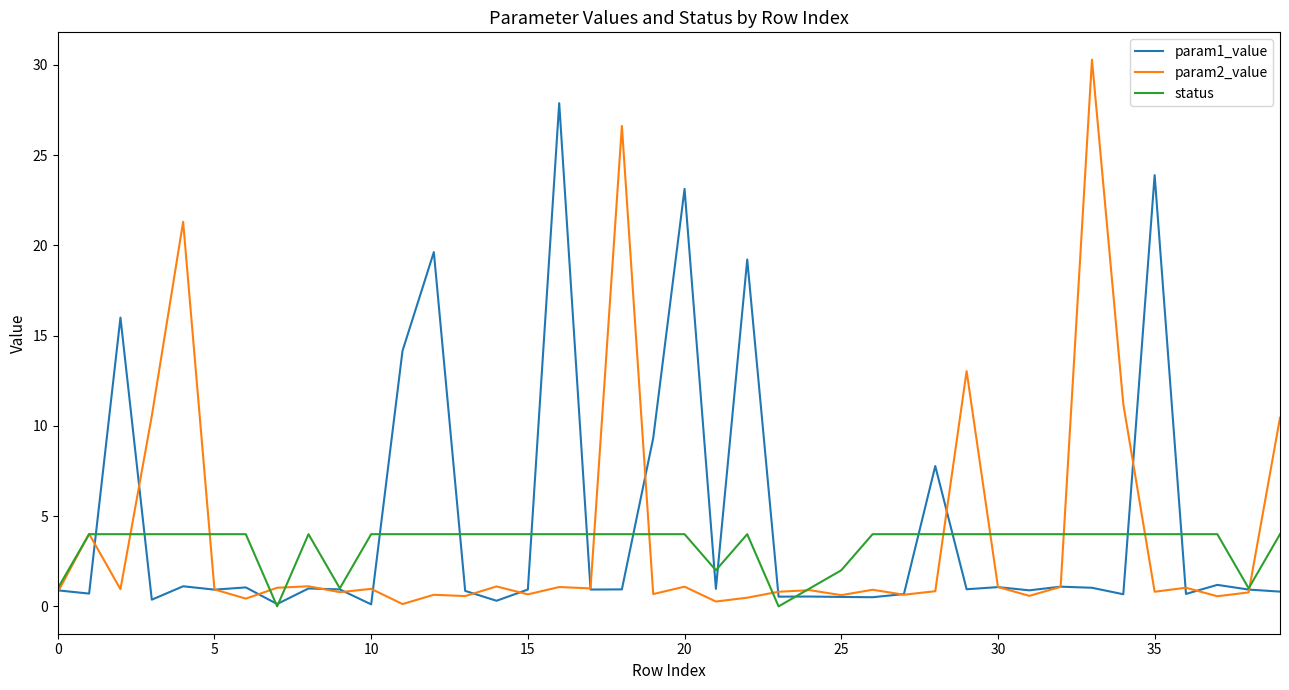

Which series has the widest spread of values?

param2_value